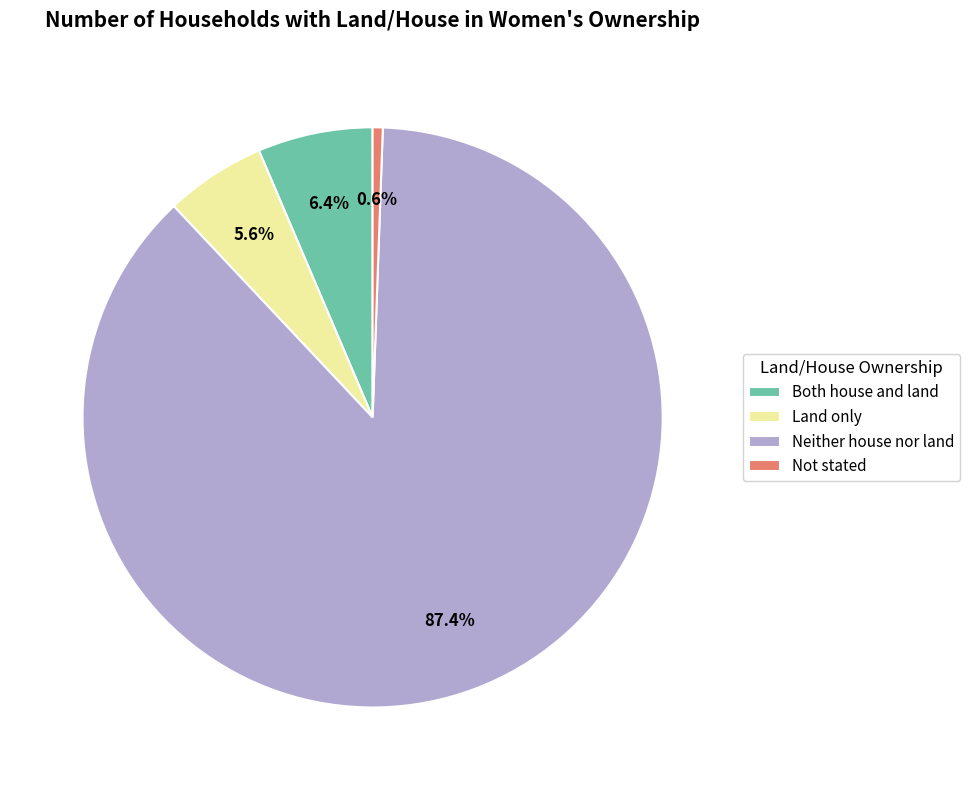

To the nearest percent, what is the difference between the Neither house nor land and Both house and land slice percentages?

81%